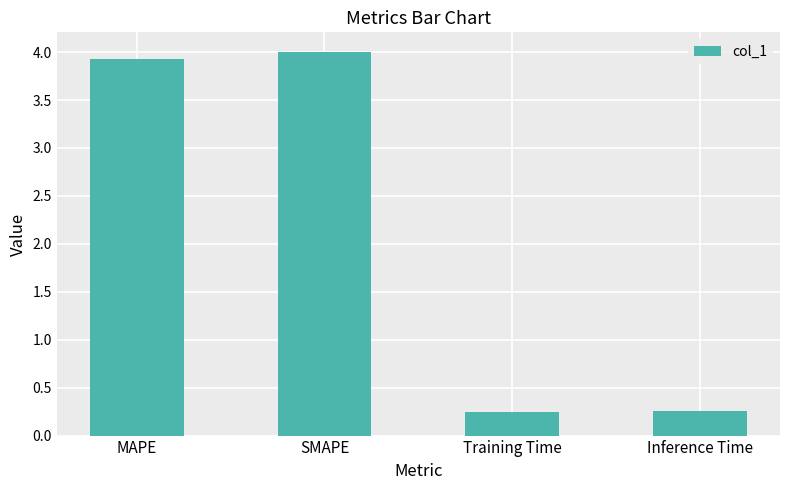

What is the difference between the maximum and minimum values?

3.8